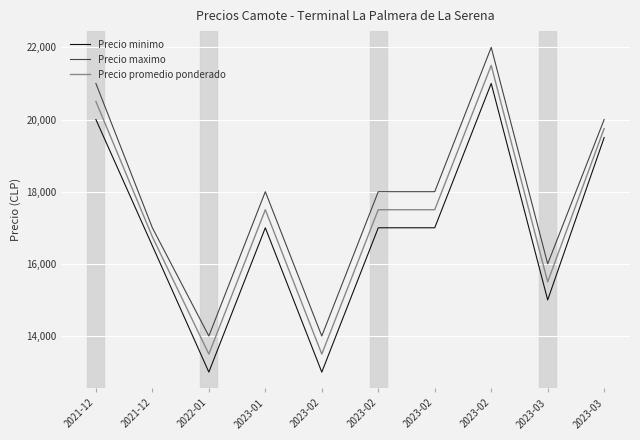

Rank the series at 2023-02 from lowest to highest value.

Precio minimo, Precio promedio ponderado, Precio maximo